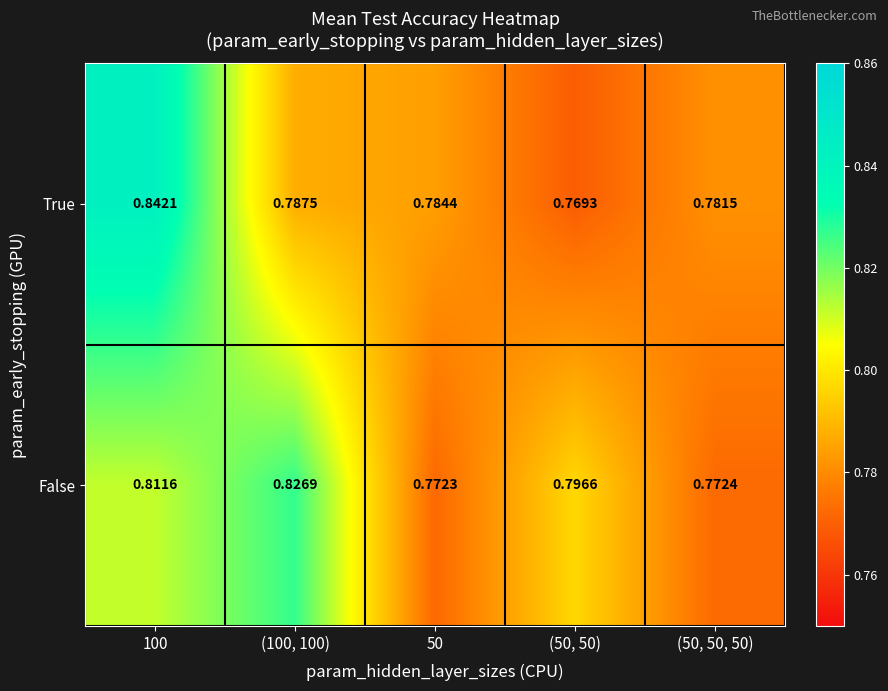

Is the value of True at 50 greater than the value of False at 100?

No